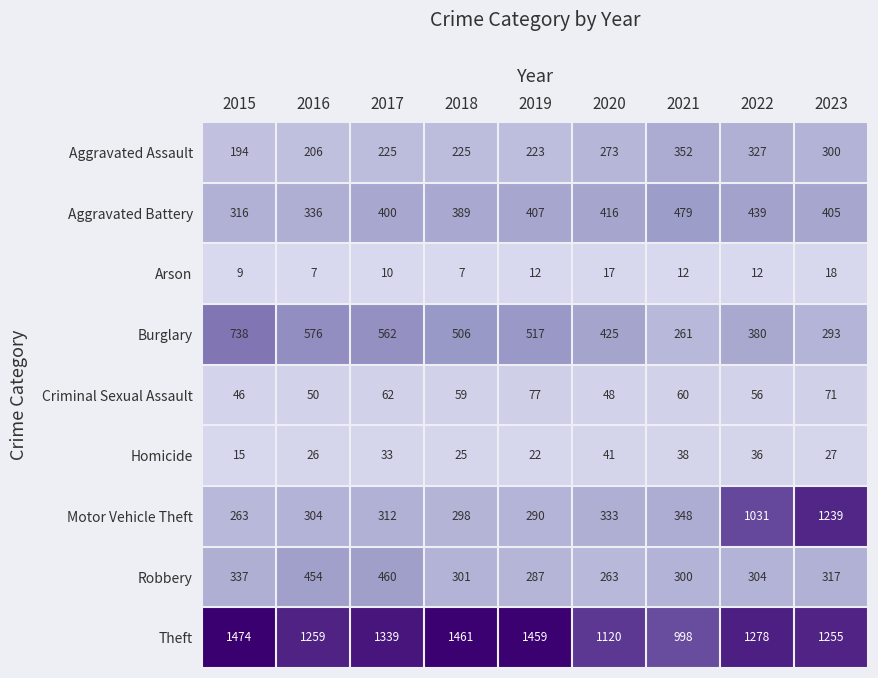

What is the sum of all Theft values?

11643